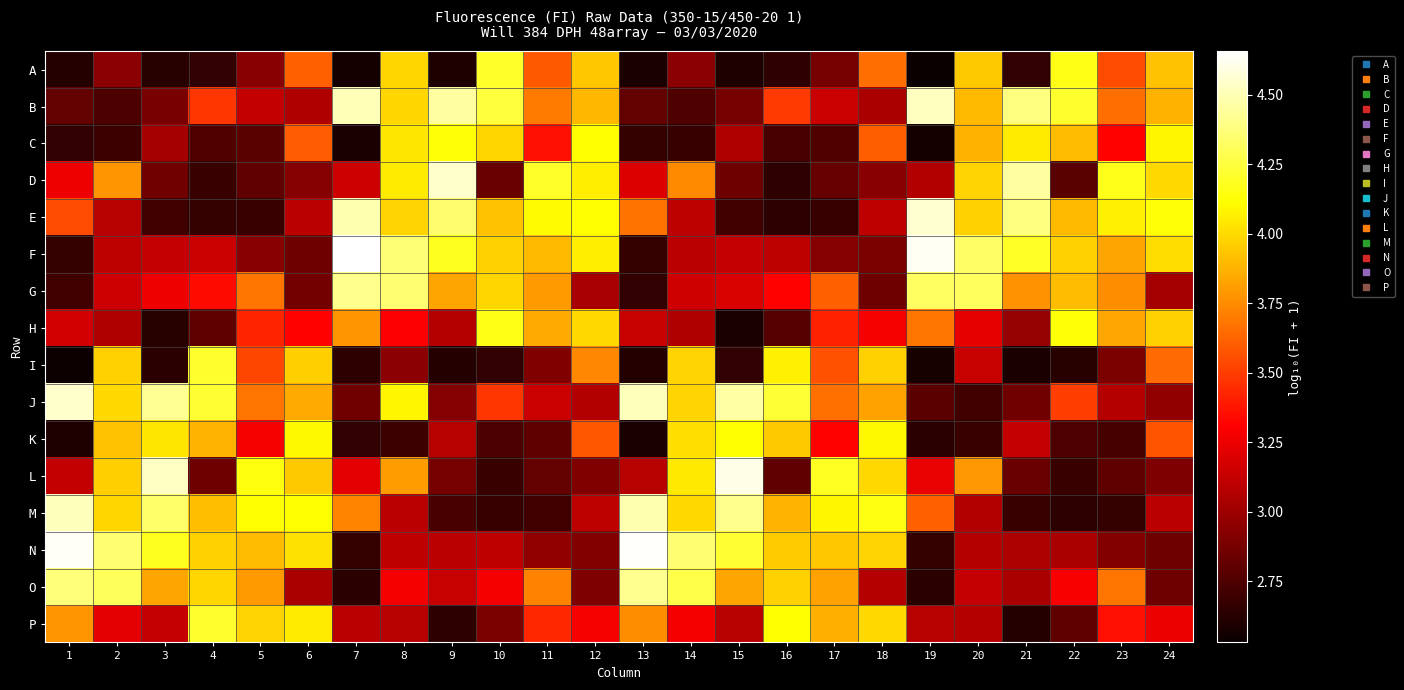

Count the number of categories in the chart.

24